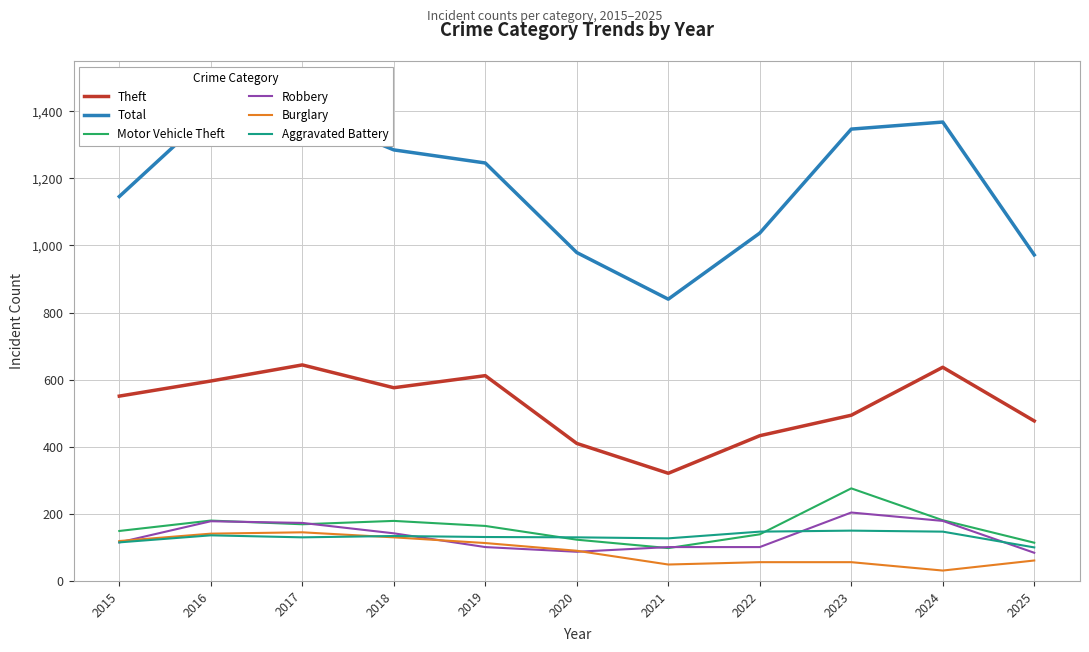

How many categories are shown in the chart?

11